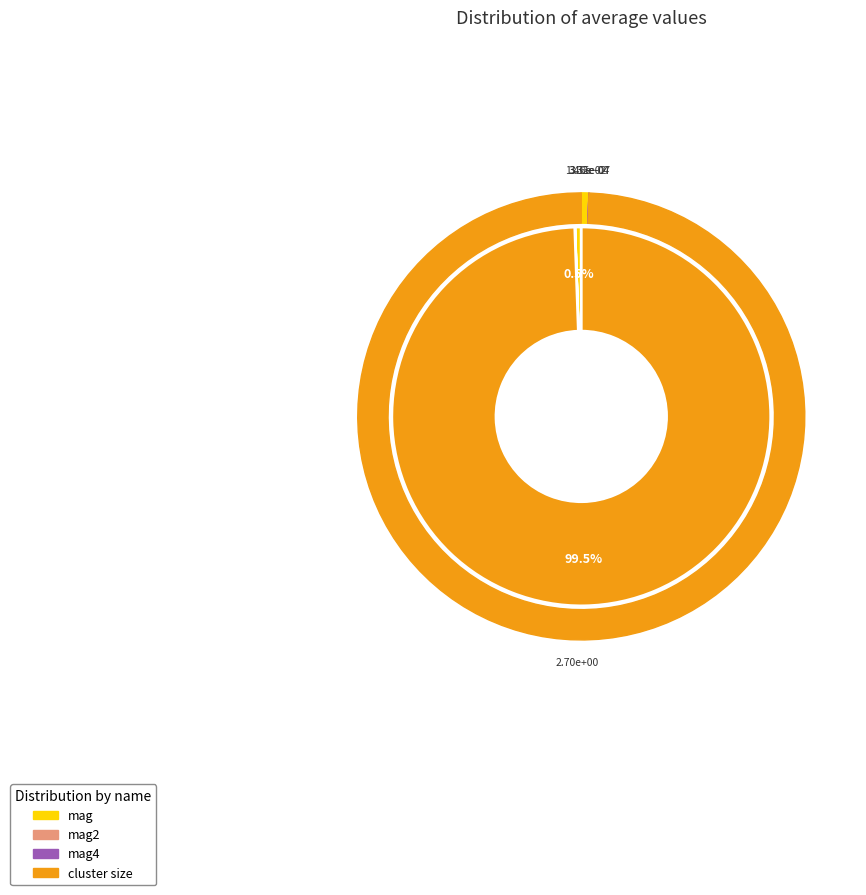

Does mag4 represent more than half of the total?

No